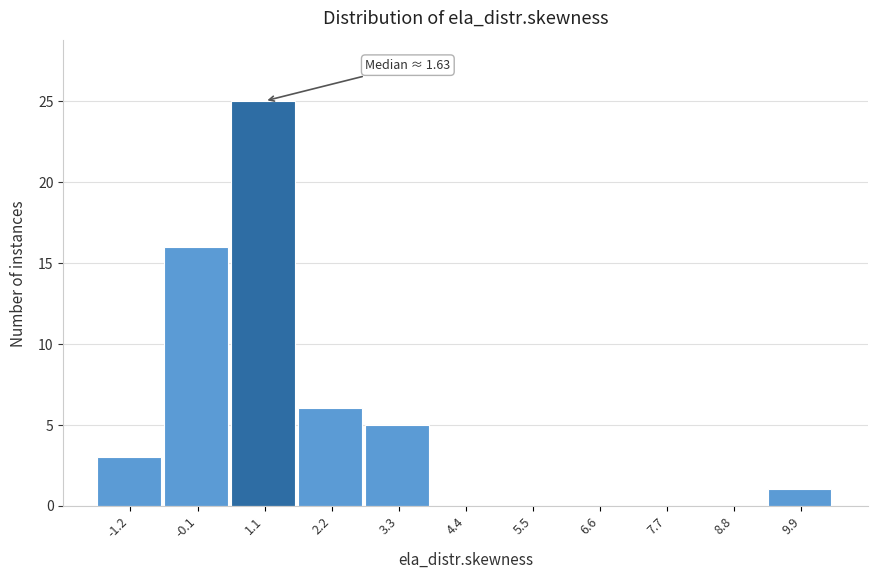

Reading left to right, list all the values displayed in this chart.

-1.2=3	-0.1=16	1.1=25	2.2=6	3.3=5	4.4=0	5.5=0	6.6=0	7.7=0	8.8=0	9.9=1